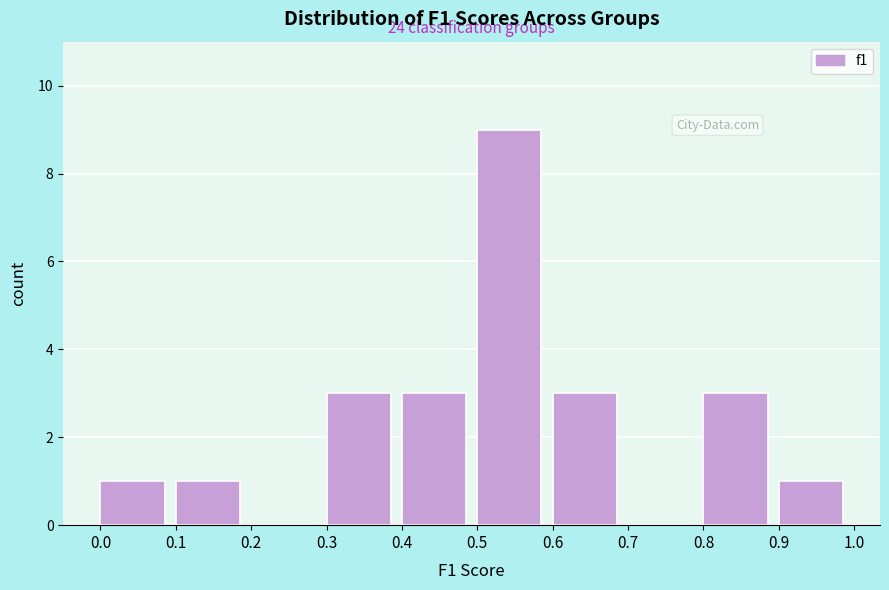

Over which range of the x-axis is the bar tallest?

0.5 to 0.6